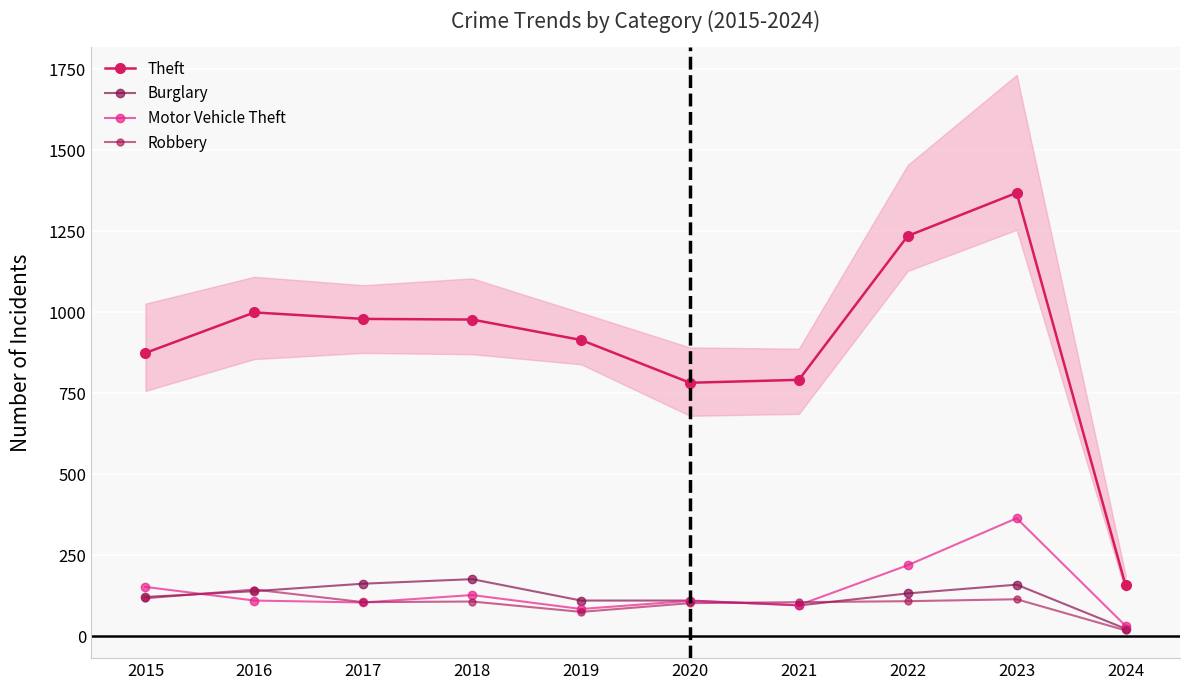

Reading left to right, extract all data points from this chart.

Theft: 2015=874	2016=999	2017=979	2018=977	2019=914	2020=782	2021=791	2022=1235	2023=1368	2024=157
Burglary: 2015=121	2016=139	2017=162	2018=176	2019=110	2020=110	2021=95	2022=132	2023=159	2024=23
Motor Vehicle Theft: 2015=152	2016=110	2017=104	2018=127	2019=84	2020=109	2021=96	2022=219	2023=364	2024=32
Robbery: 2015=117	2016=144	2017=105	2018=107	2019=75	2020=102	2021=105	2022=108	2023=114	2024=18